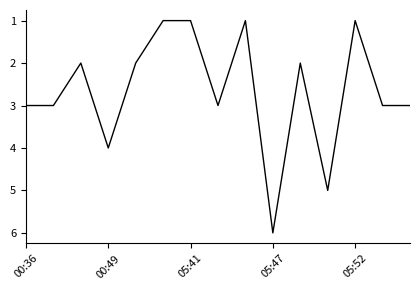

What is the greatest value displayed?

6